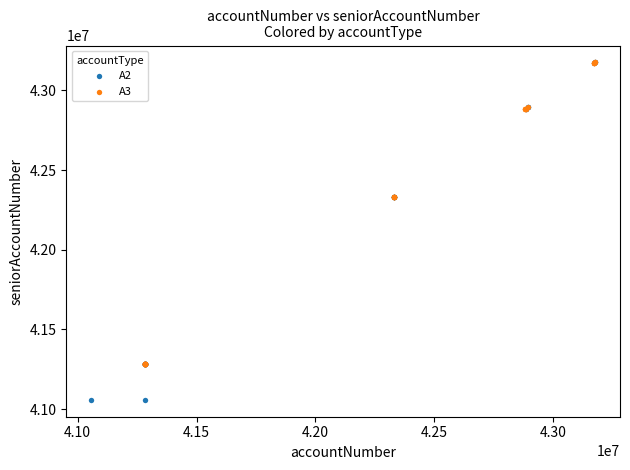

Which series has the largest Y range (max minus min)?

A2